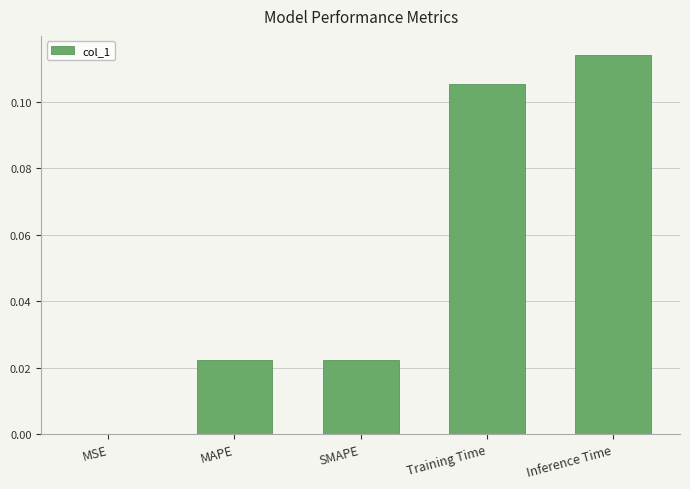

The chart shows a value of 0.0 at MSE. True or false?

True